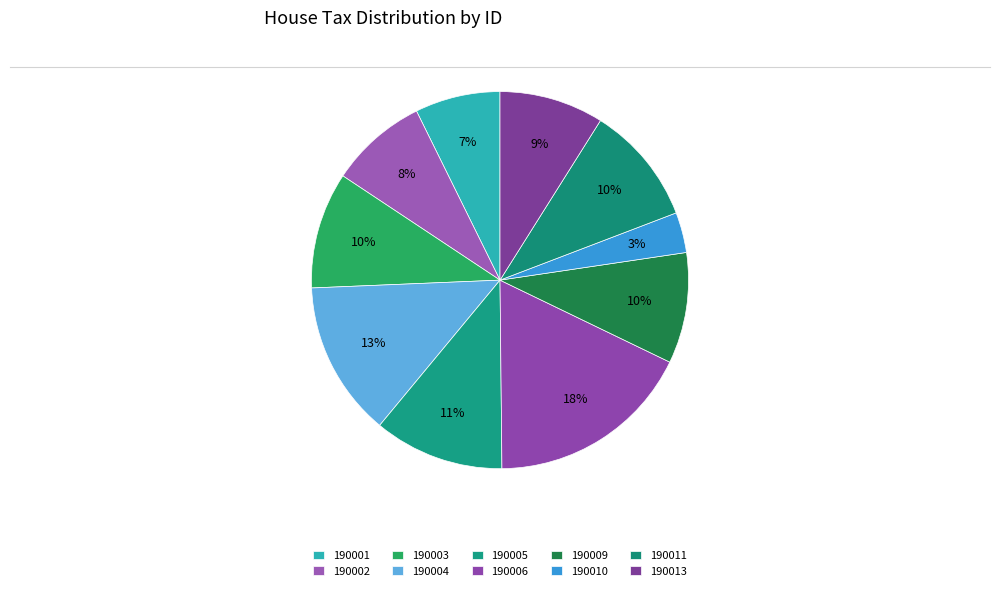

To the nearest percent, what percentage of the pie is 190005?

11%